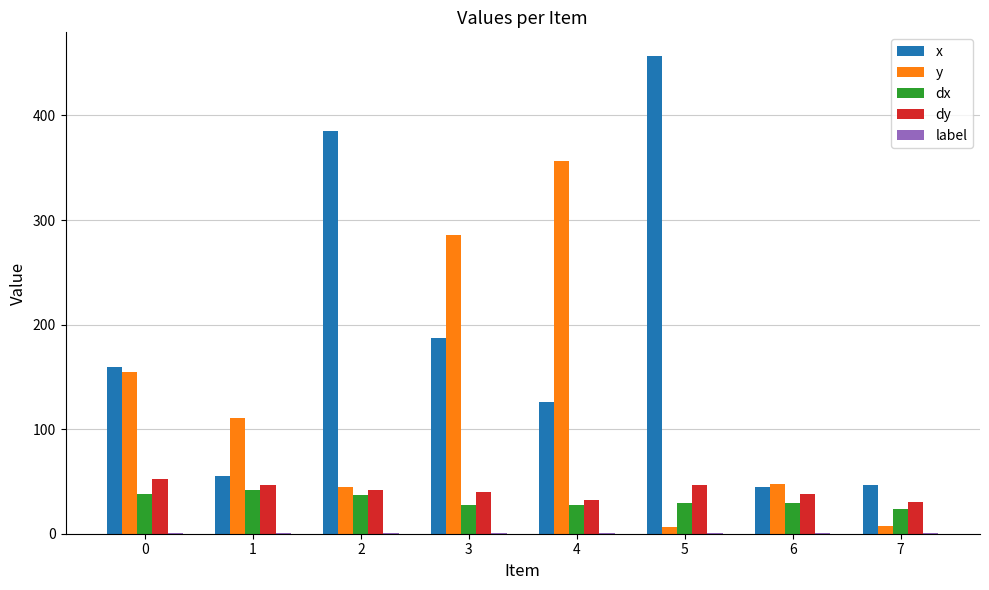

The value of dy at 5 is 70.5. True or false?

False